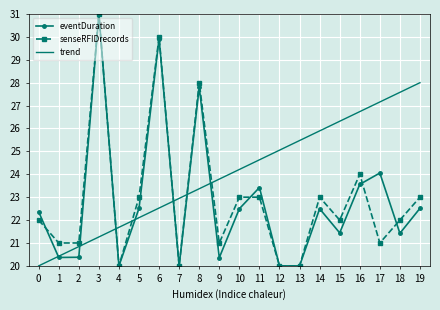

At which category is the sum across all series the highest?

3